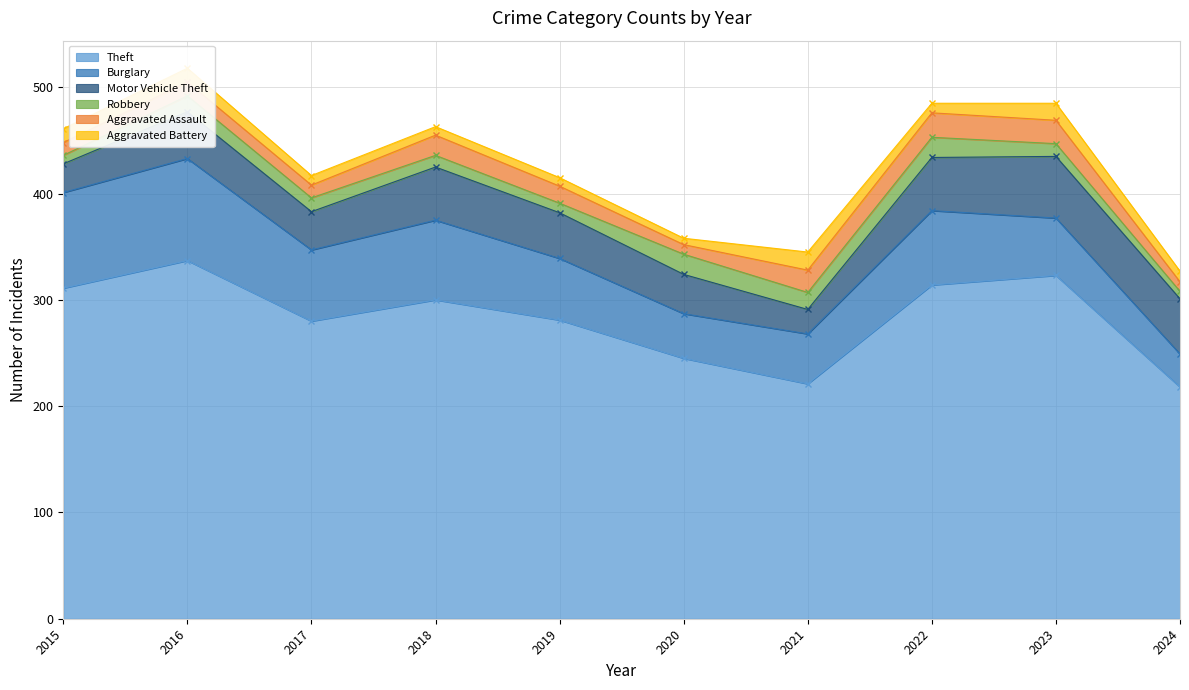

What is the smallest value displayed?

6